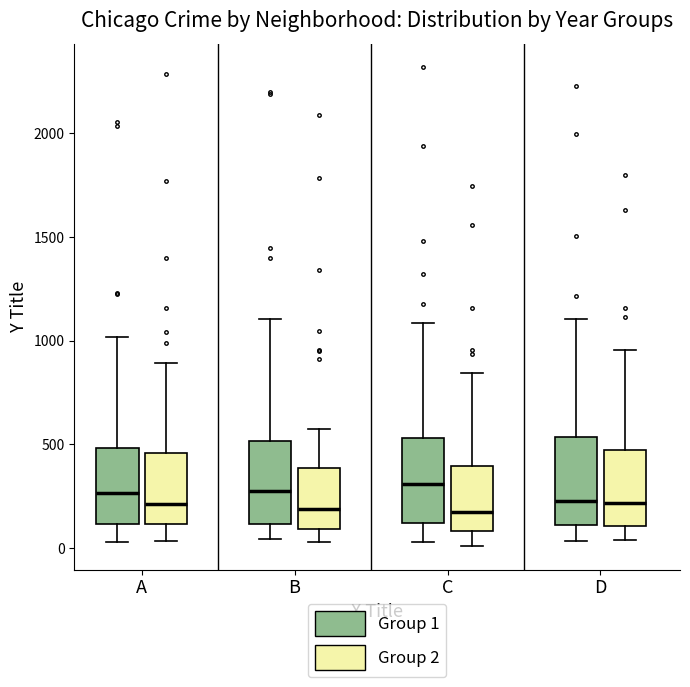

Reading left to right, transcribe this box plot: for each box, give where its median line is, the range the box spans, and where its two whiskers end, as read against the y-axis. The values are not printed on the chart, so give them approximately, as read against the axis.

A (Group 1): median 250, box 100 to 500, whiskers 50 to 1000
A (Group 2): median 200, box 100 to 450, whiskers 50 to 900
B (Group 1): median 300, box 100 to 500, whiskers 50 to 1100
B (Group 2): median 200, box 100 to 400, whiskers 50 to 550
C (Group 1): median 300, box 100 to 550, whiskers 50 to 1100
C (Group 2): median 150, box 100 to 400, whiskers 0 to 850
D (Group 1): median 250, box 100 to 550, whiskers 50 to 1100
D (Group 2): median 200, box 100 to 450, whiskers 50 to 950